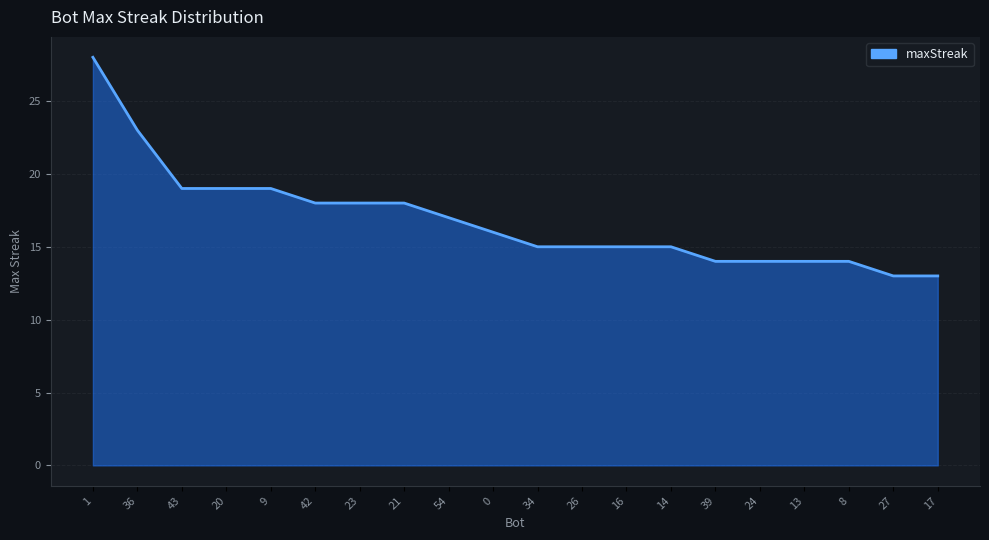

Is it true that the value at 20 is 28?

False